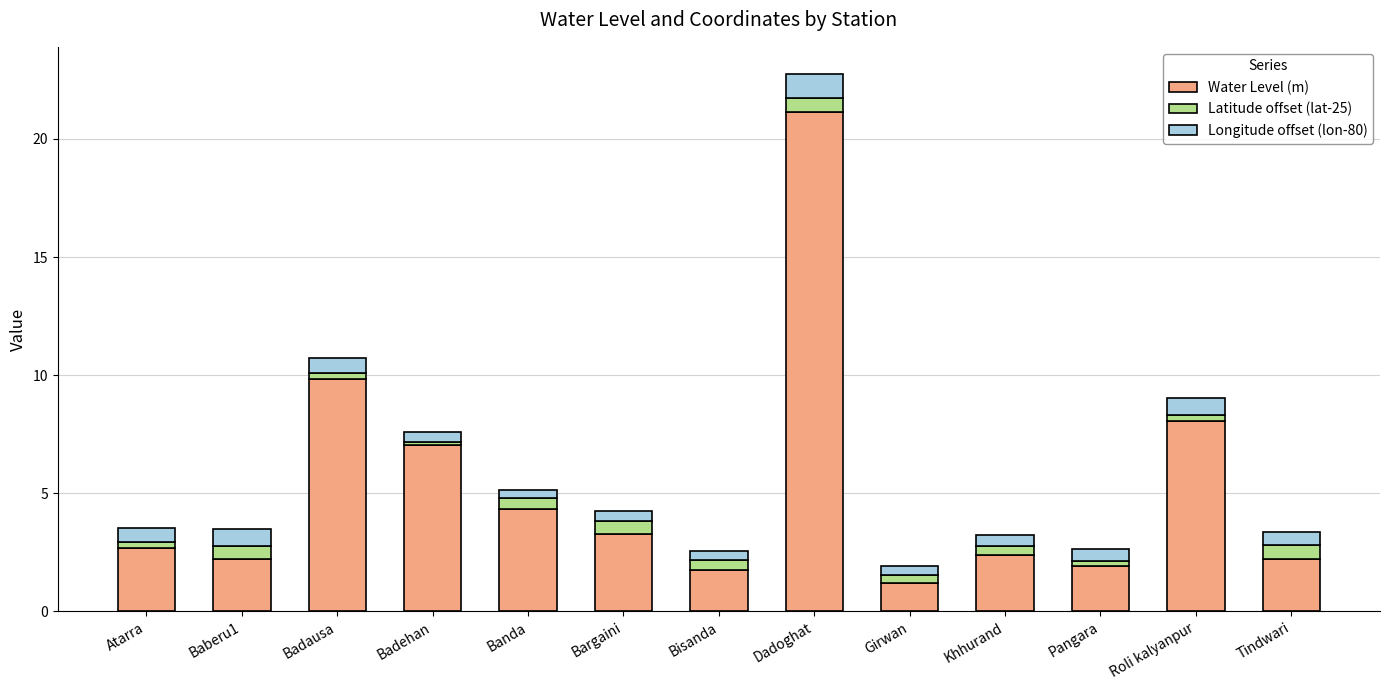

Does the chart contain stacked bars?

Yes